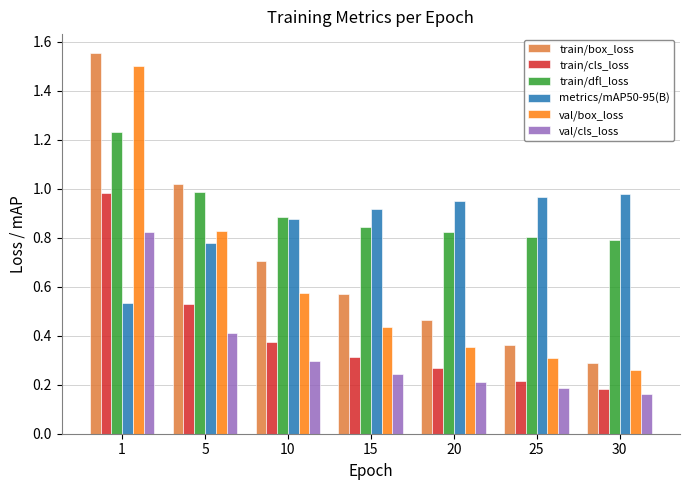

What is the difference between the maximum and minimum values in the val/cls_loss series?

0.7